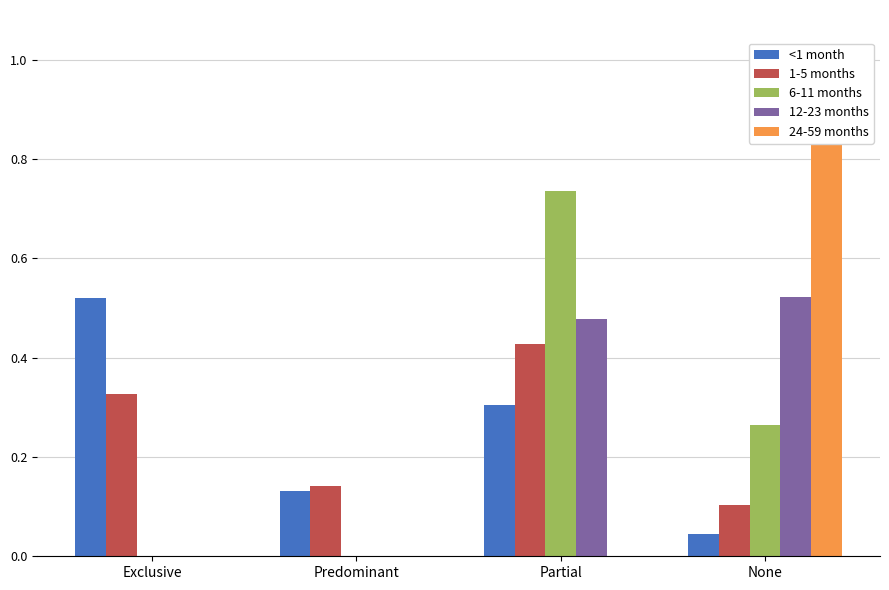

Is the value of <1 month at Partial greater than the value of 24-59 months at Partial?

Yes